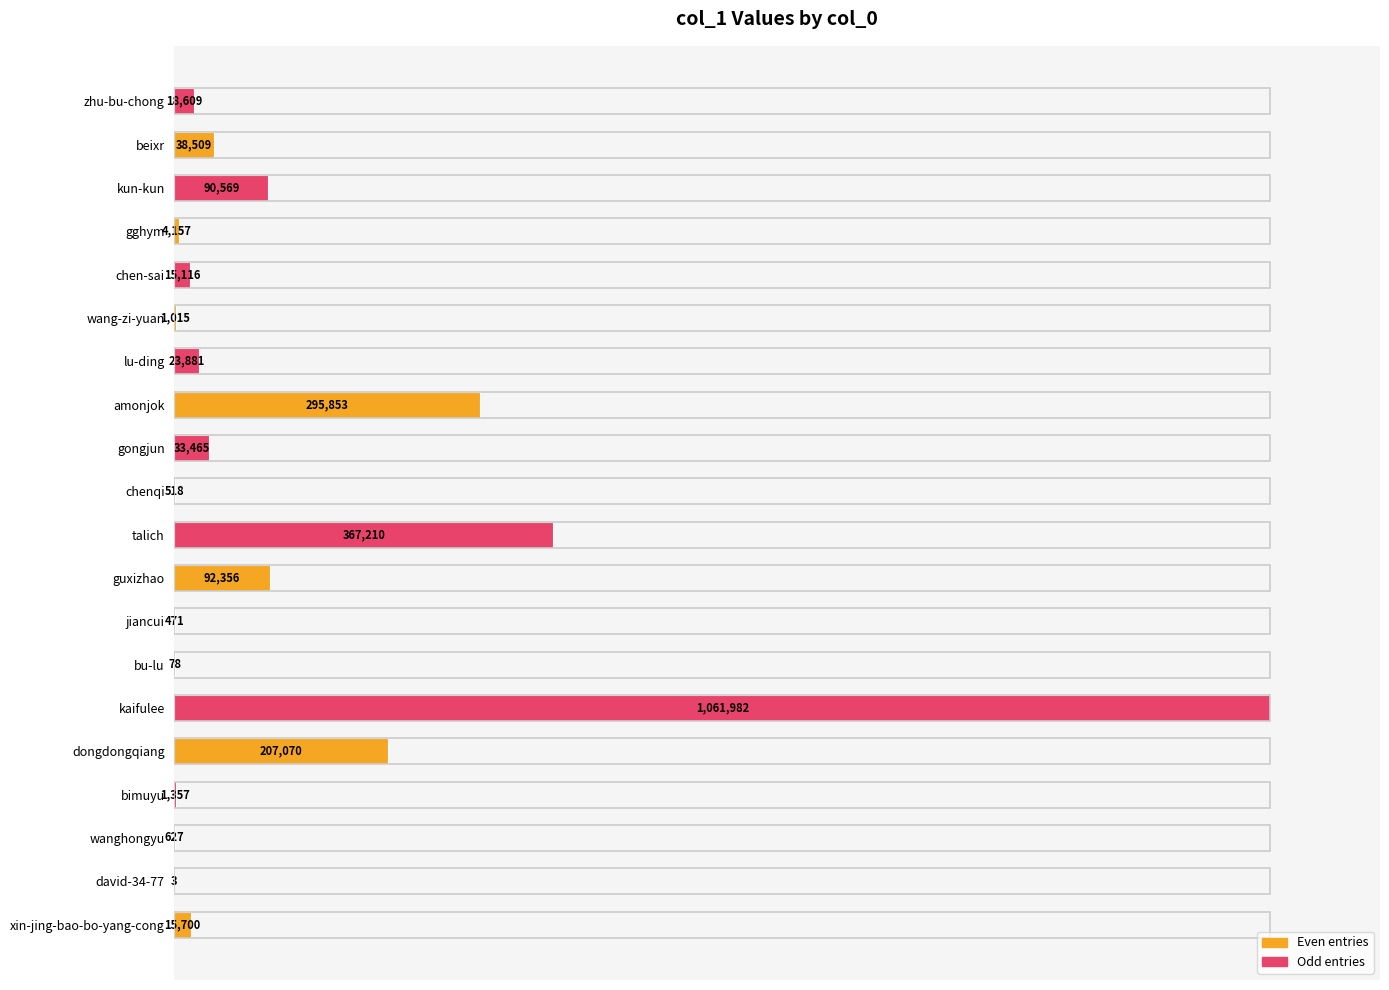

Are the bars horizontal?

Yes